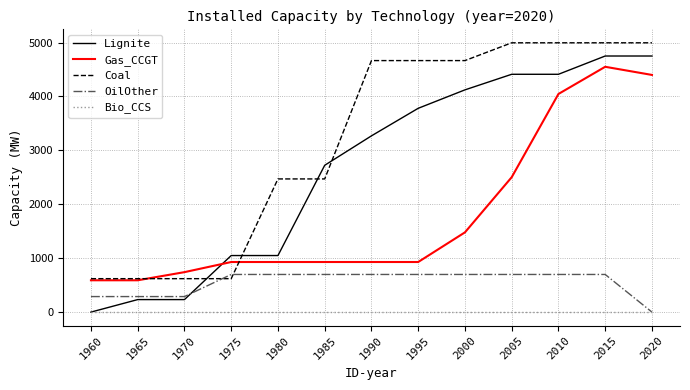

Is it true that Lignite equals 4411 at 2010?

True